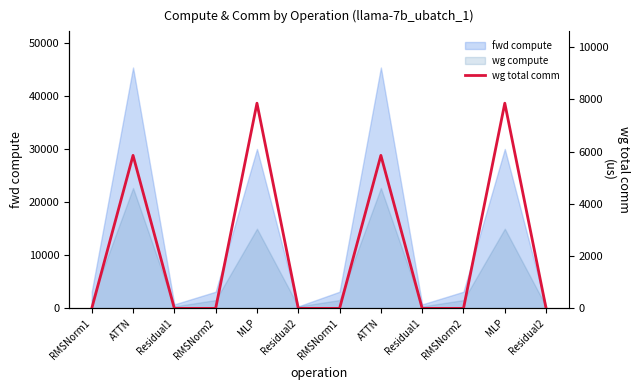

Rank the categories by value from lowest to highest.

RMSNorm1, Residual1, RMSNorm2, Residual2, RMSNorm1, Residual1, RMSNorm2, Residual2, ATTN, ATTN, MLP, MLP